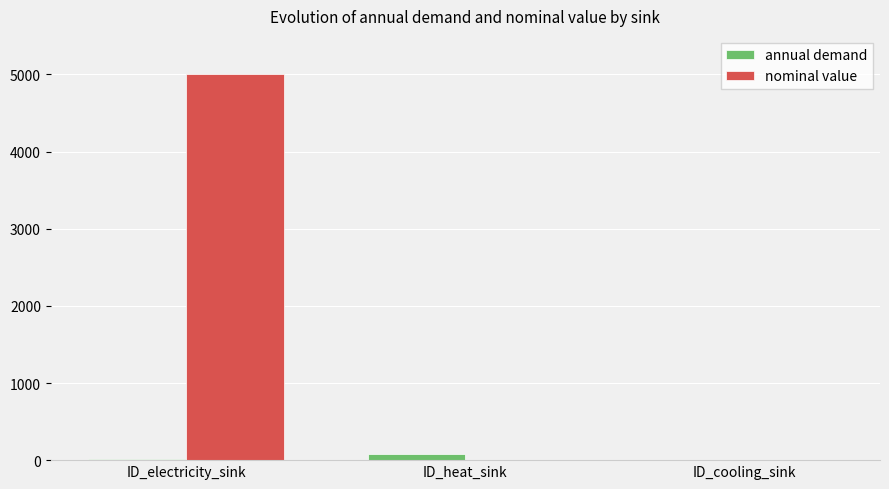

Which series has the largest total across all categories?

nominal value